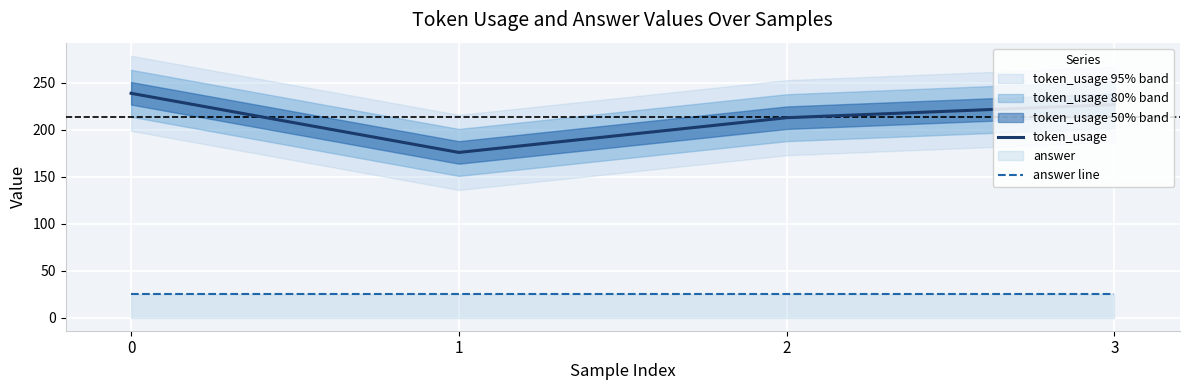

What is the value of the token_usage point at the 4th from the left?

227